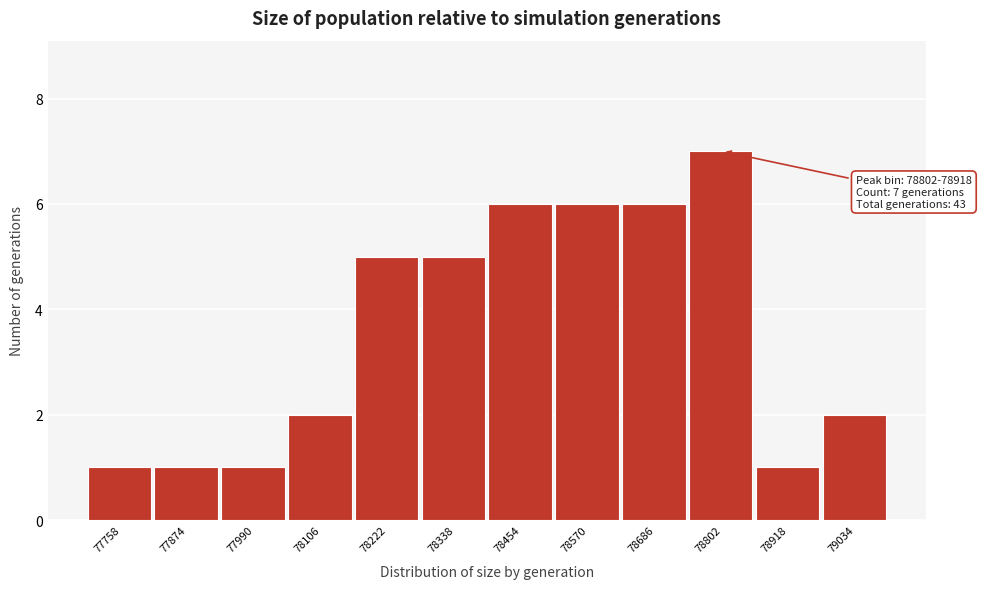

Reading left to right, transcribe all the data shown in this chart.

1	1	1	2	5	5	6	6	6	7	1	2